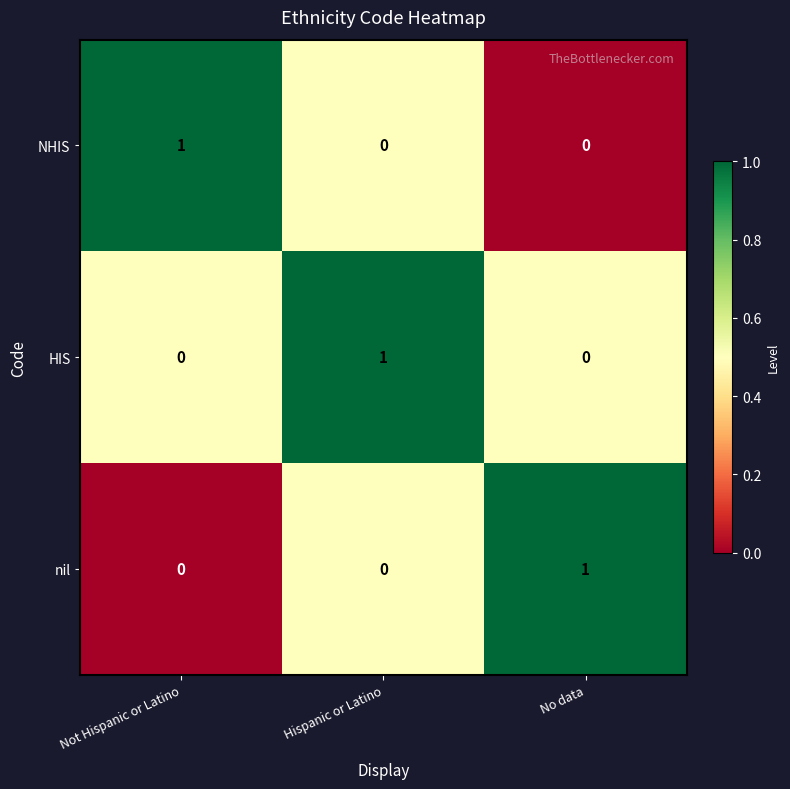

How many data points does each series have?

3